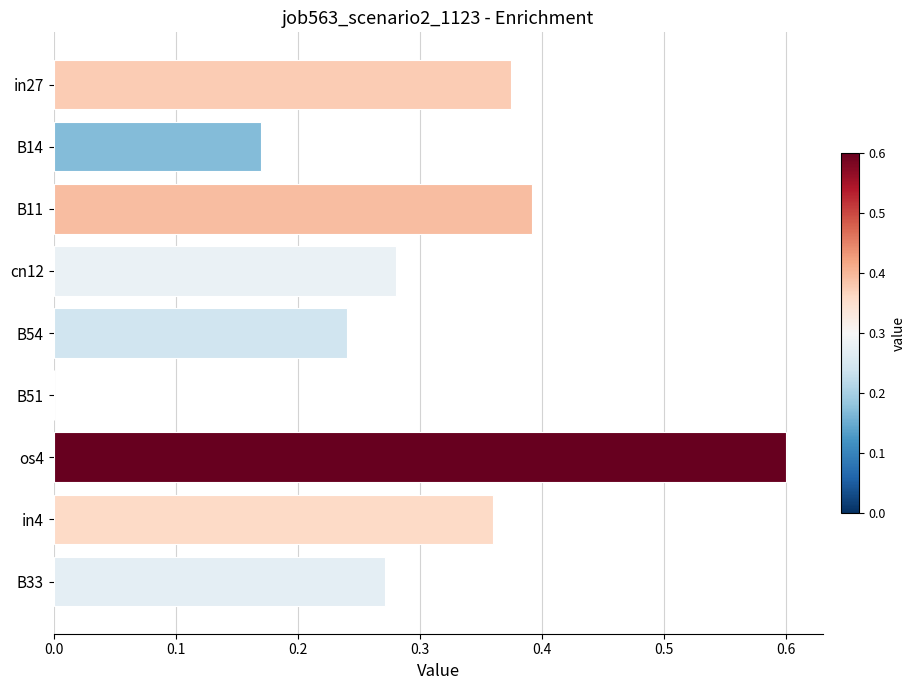

At which label is the value closest to 0?

B51